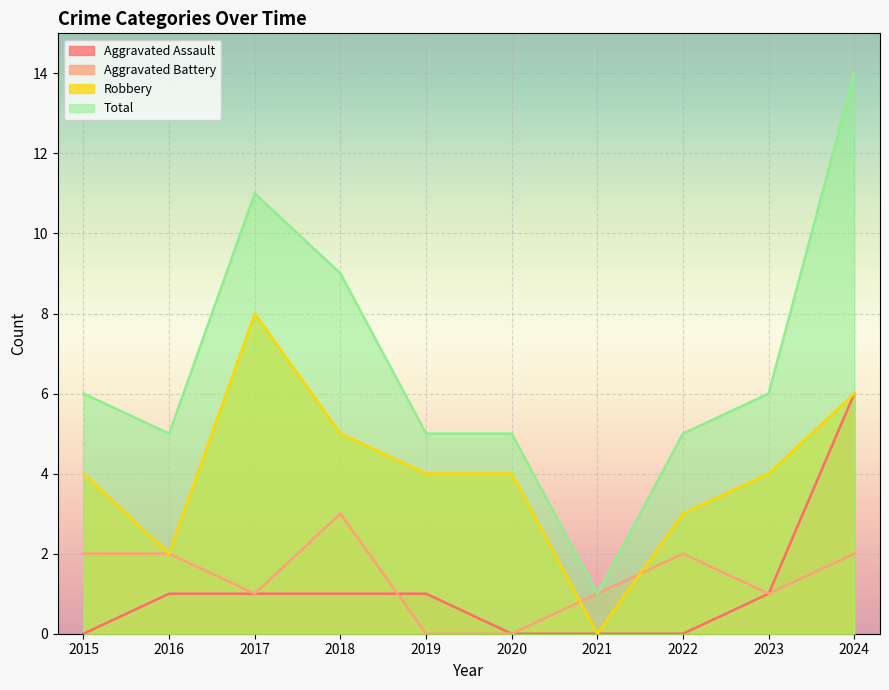

Count the Aggravated Battery values in the range 1 to 2.

7